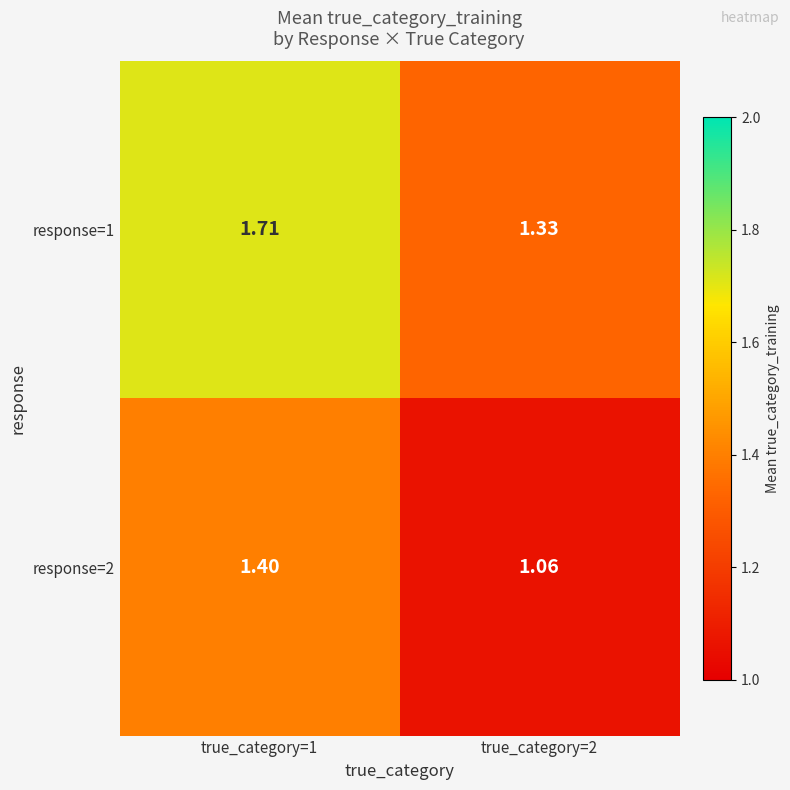

Is the value of response=1 at true_category=2 greater than the value of response=2 at true_category=1?

No